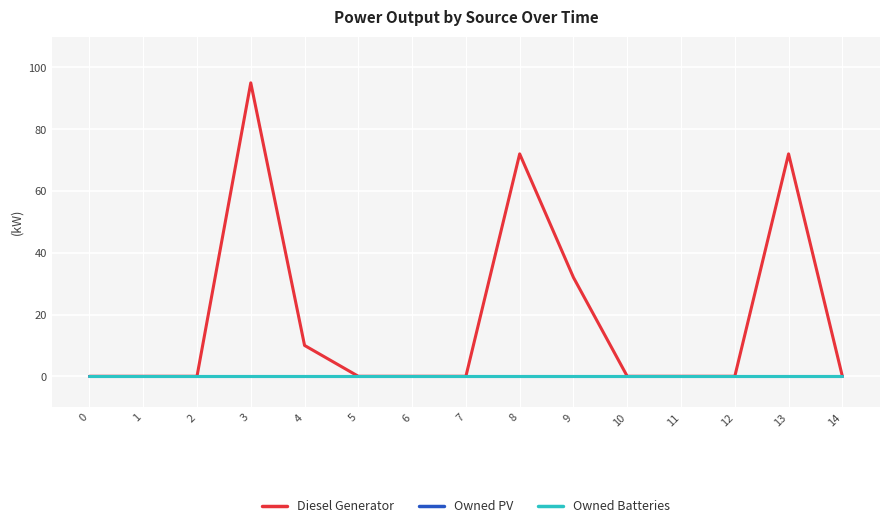

Between 3 and 13, which series saw the biggest shift?

Diesel Generator